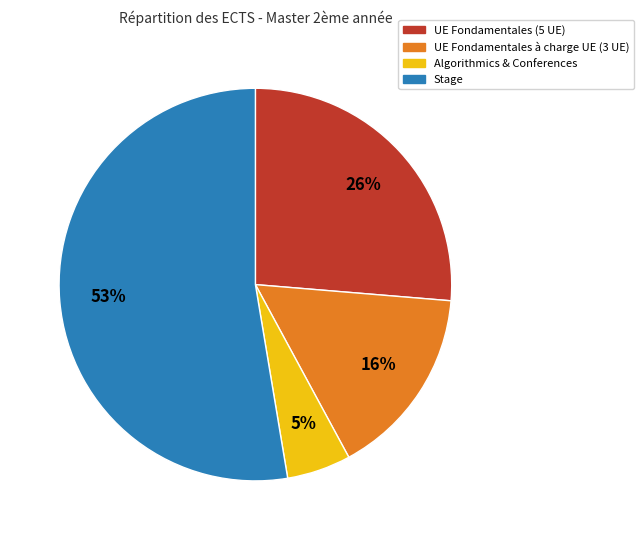

Is it true that Stage is 47% of the pie?

False